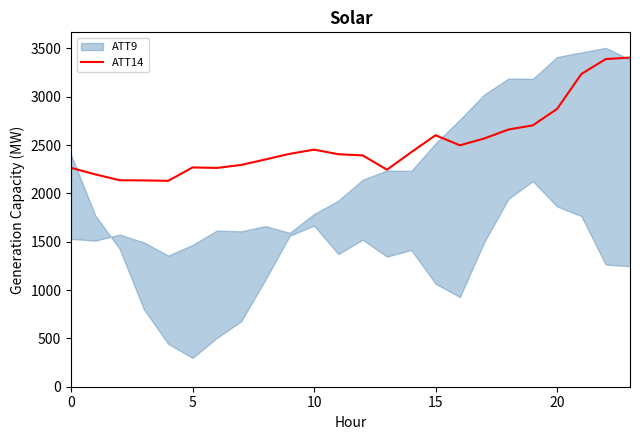

What is the label of the 12th point from the right?

12